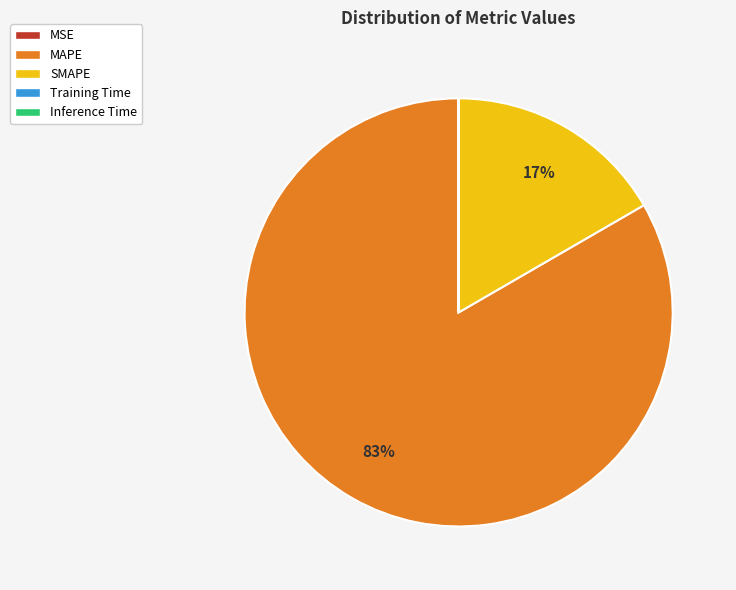

What is the largest slice in the pie chart?

MAPE